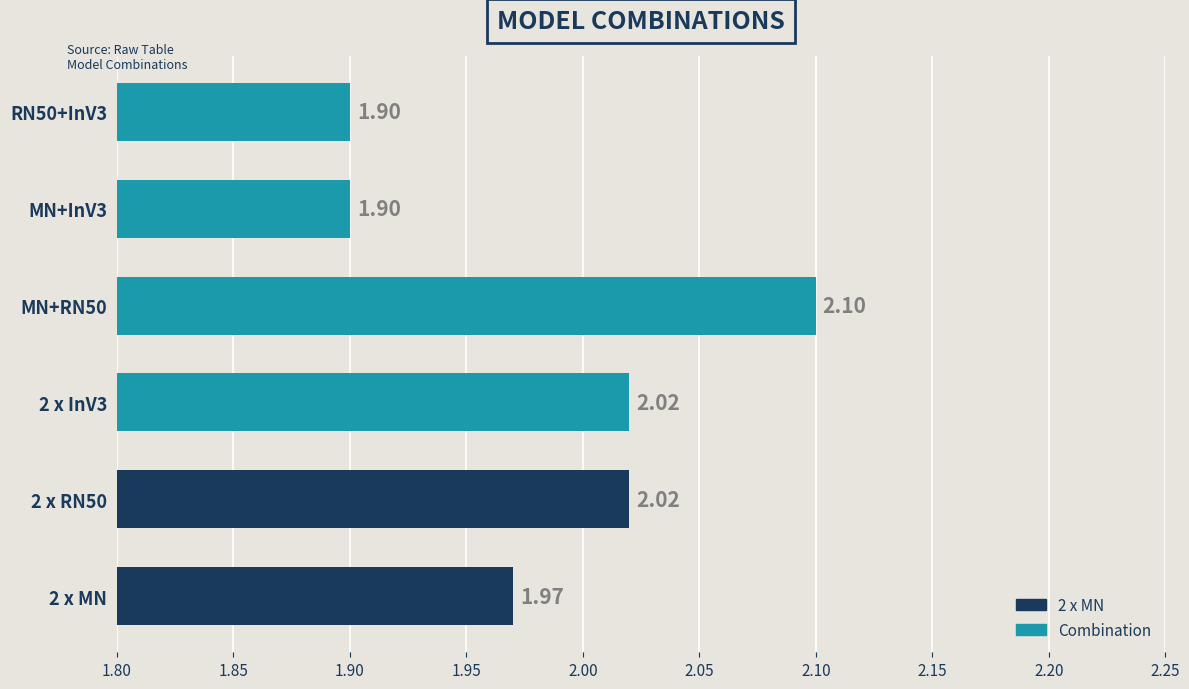

Approximately how many times larger is the value at MN+InV3 compared to MN+RN50?

0.9